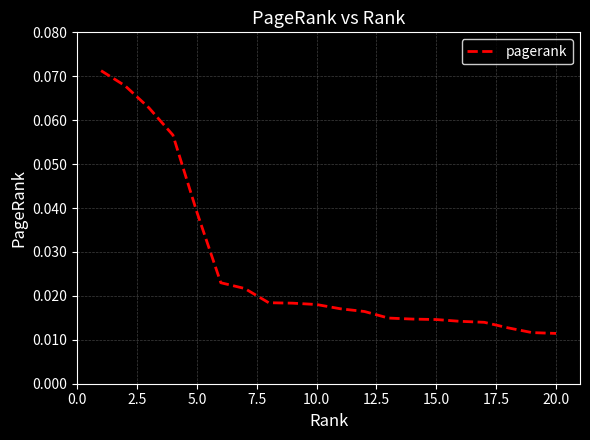

How many values are between 0 and 1?

20